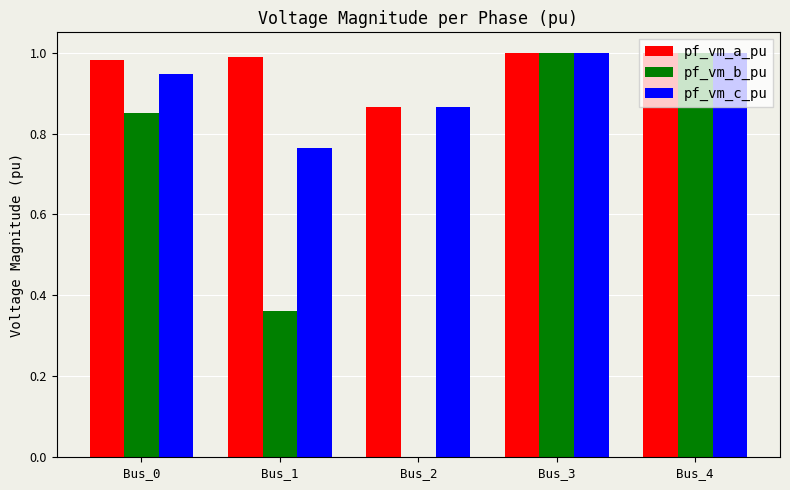

True or false: pf_vm_b_pu has a value of 0.3 at Bus_2.

False